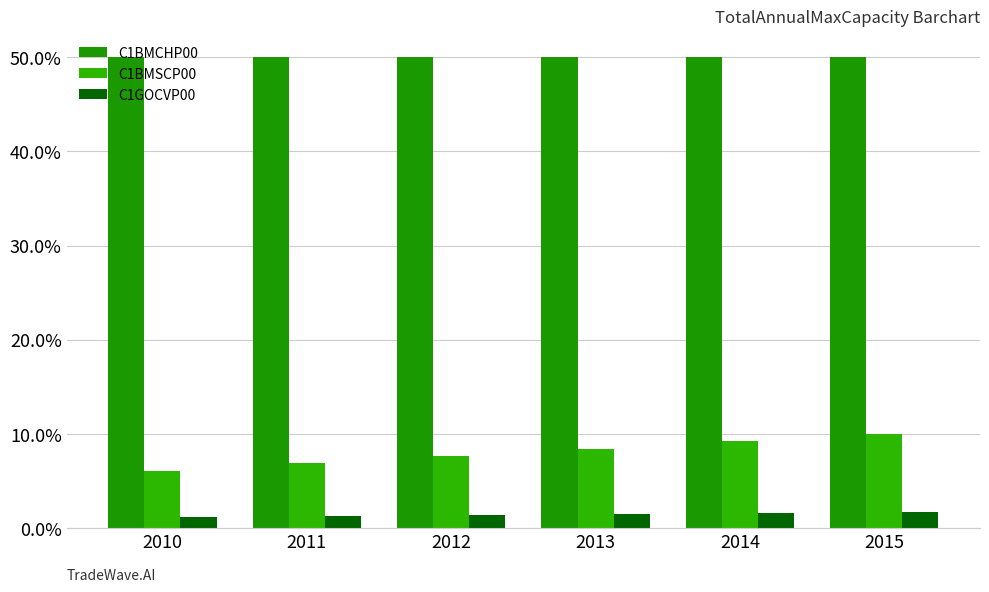

Does the chart contain stacked bars?

No